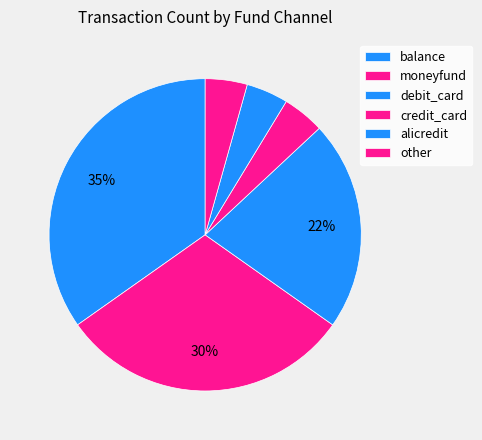

How many segments does this pie chart have?

6